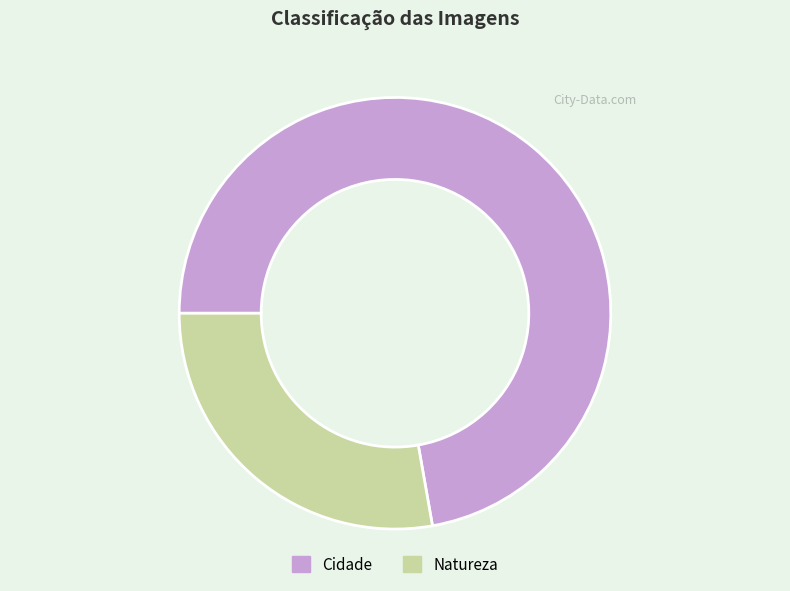

Is the sum of Natureza and Cidade greater than half?

Yes